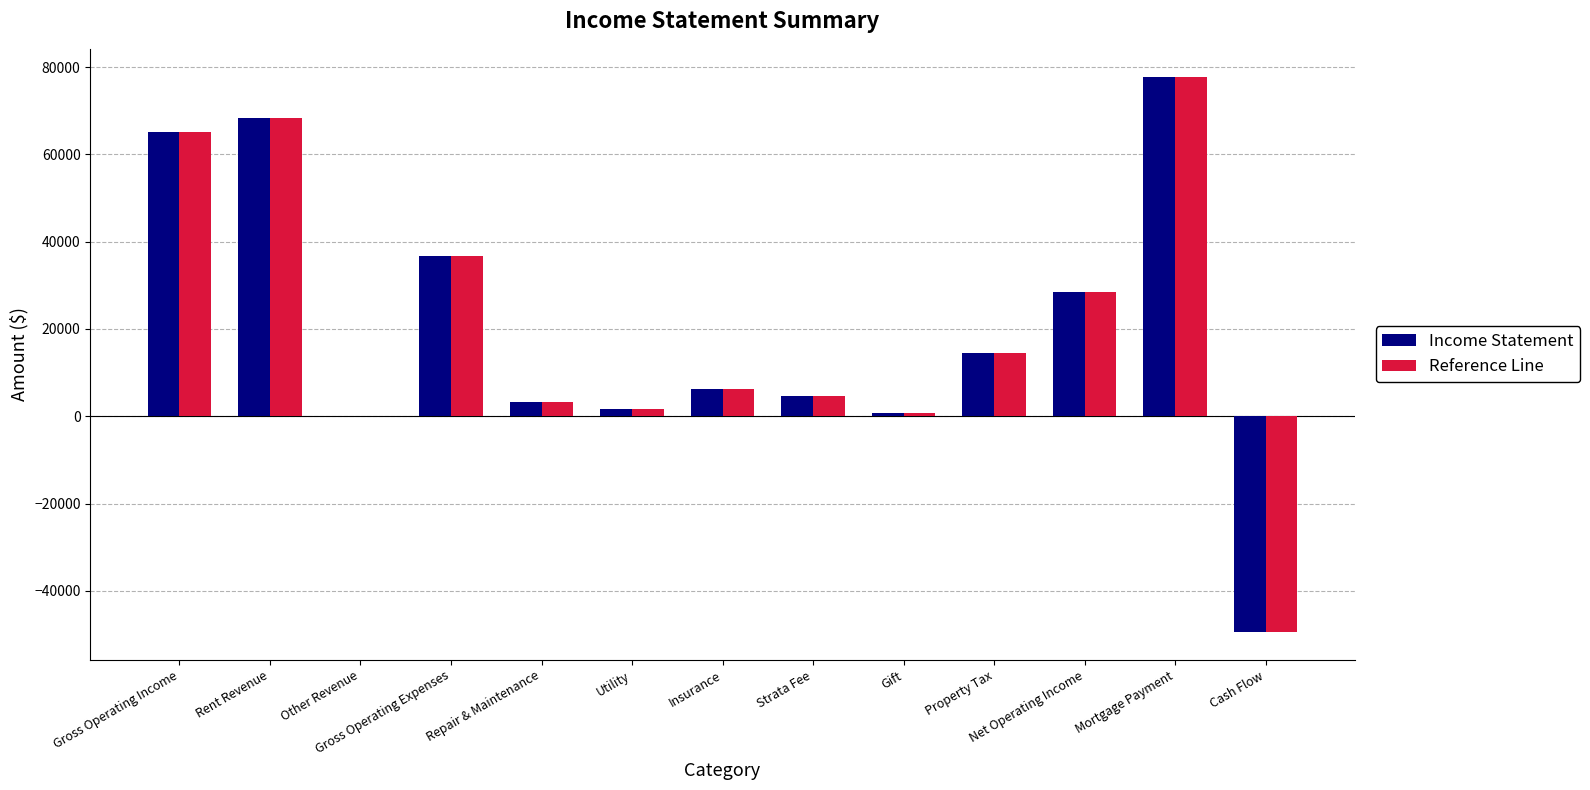

Are the bars horizontal?

No